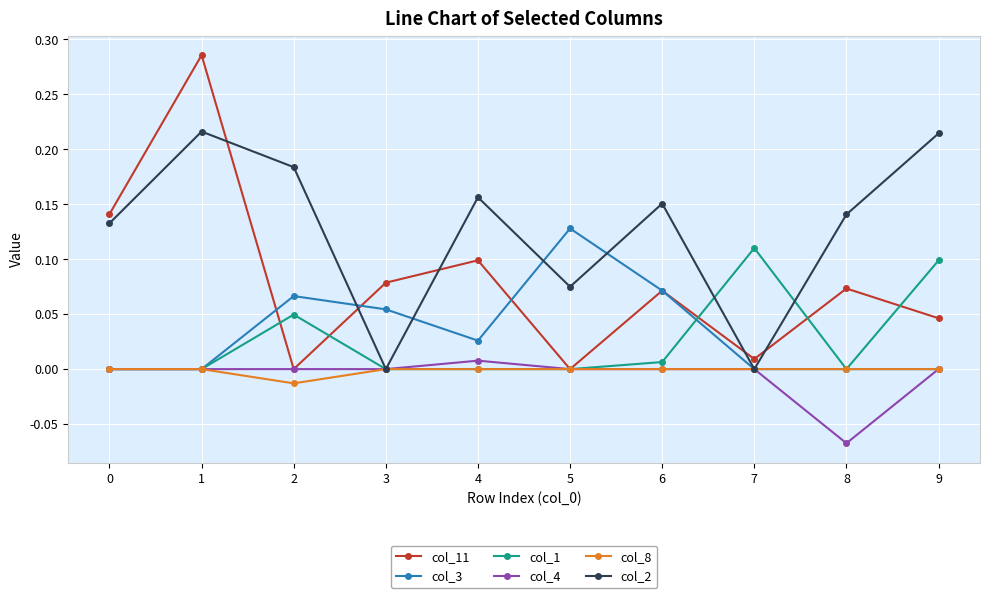

How many series are shown in this chart?

6